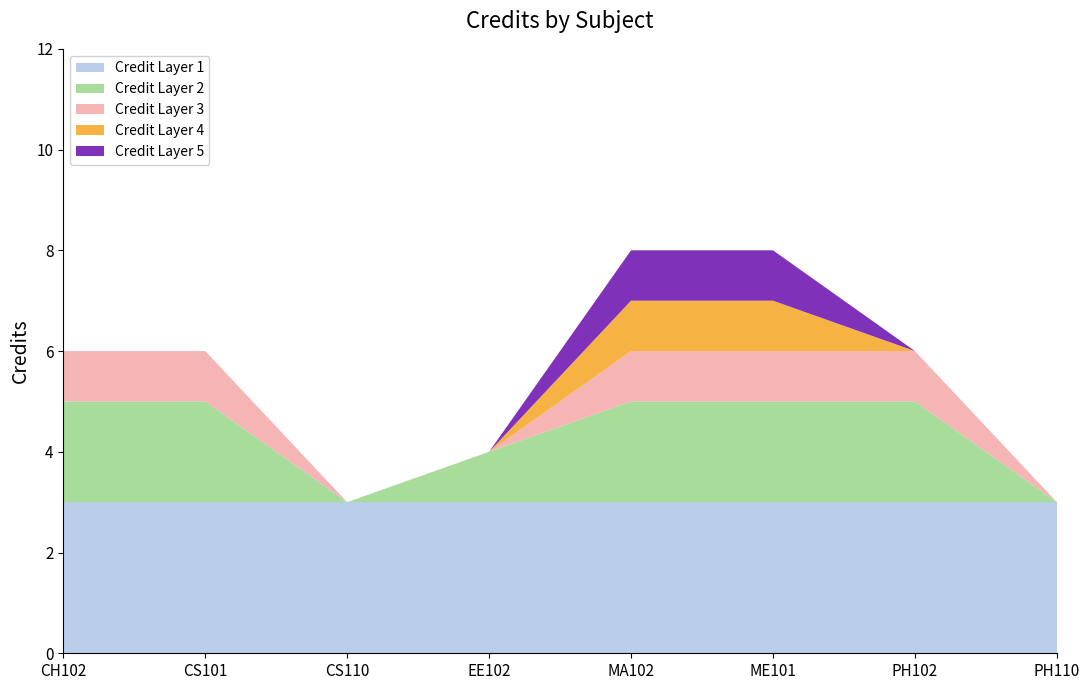

Reading left to right, what are all the values shown in this chart?

6	6	3	4	8	8	6	3